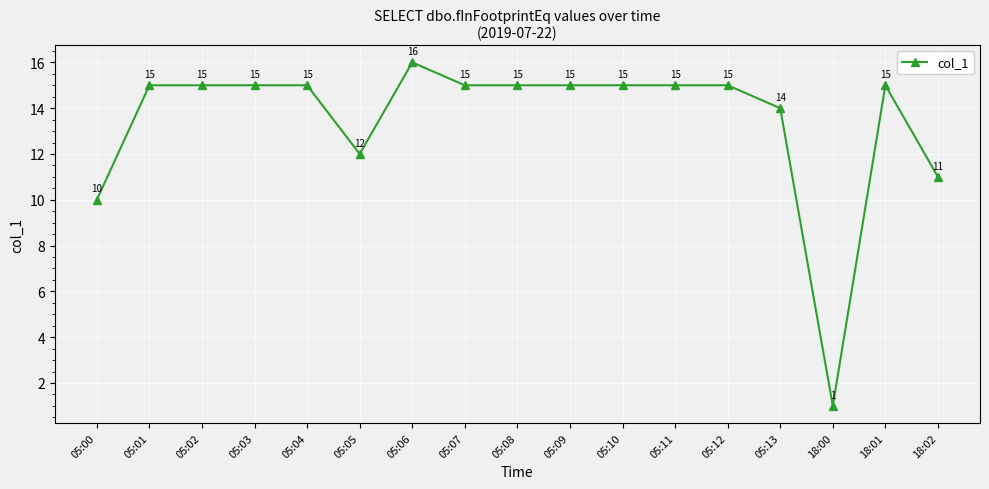

Reading right to left, transcribe all the data shown in this chart.

11	15	1	14	15	15	15	15	15	15	16	12	15	15	15	15	10